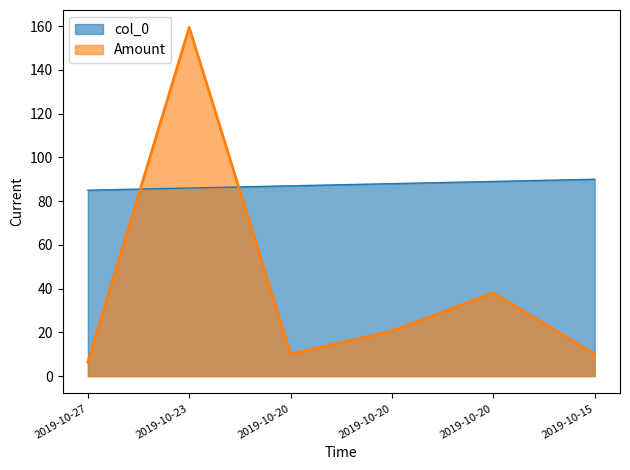

What is the maximum value shown in the chart?

159.4